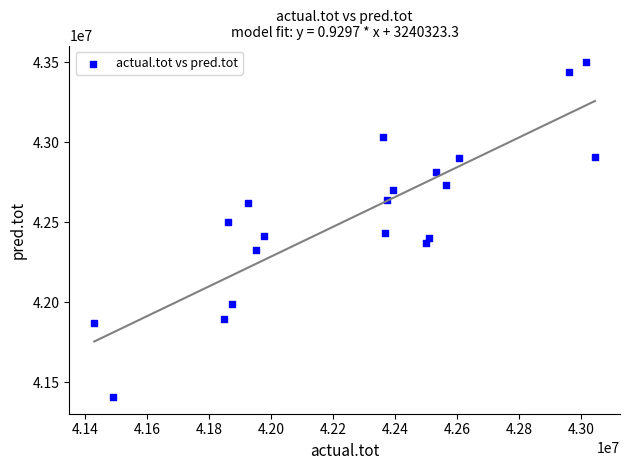

What is the range of Y values (max minus min)?

2092324.3